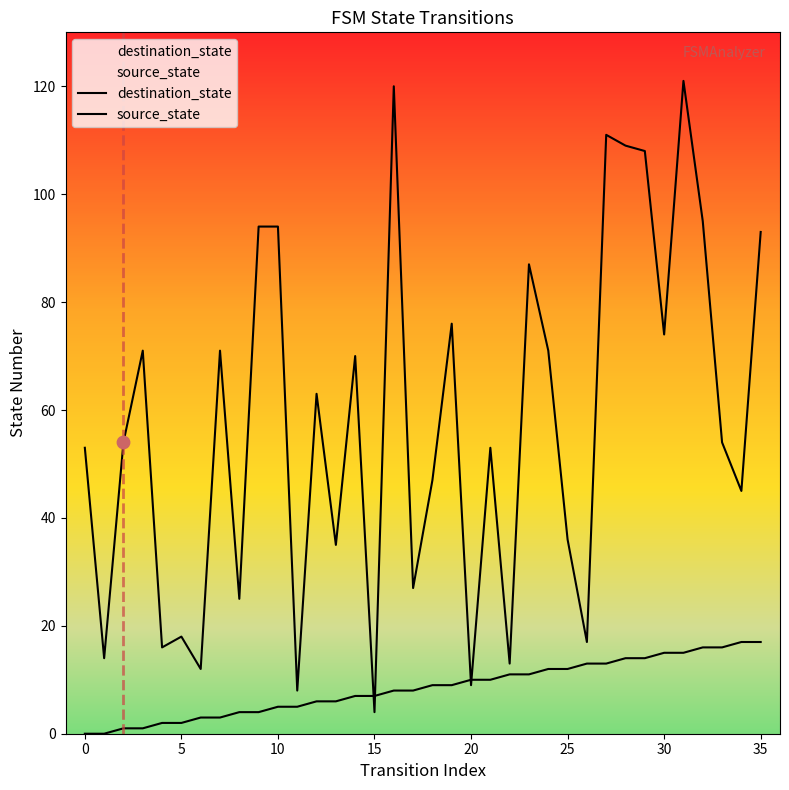

Which series has the widest spread of Y values?

destination_state